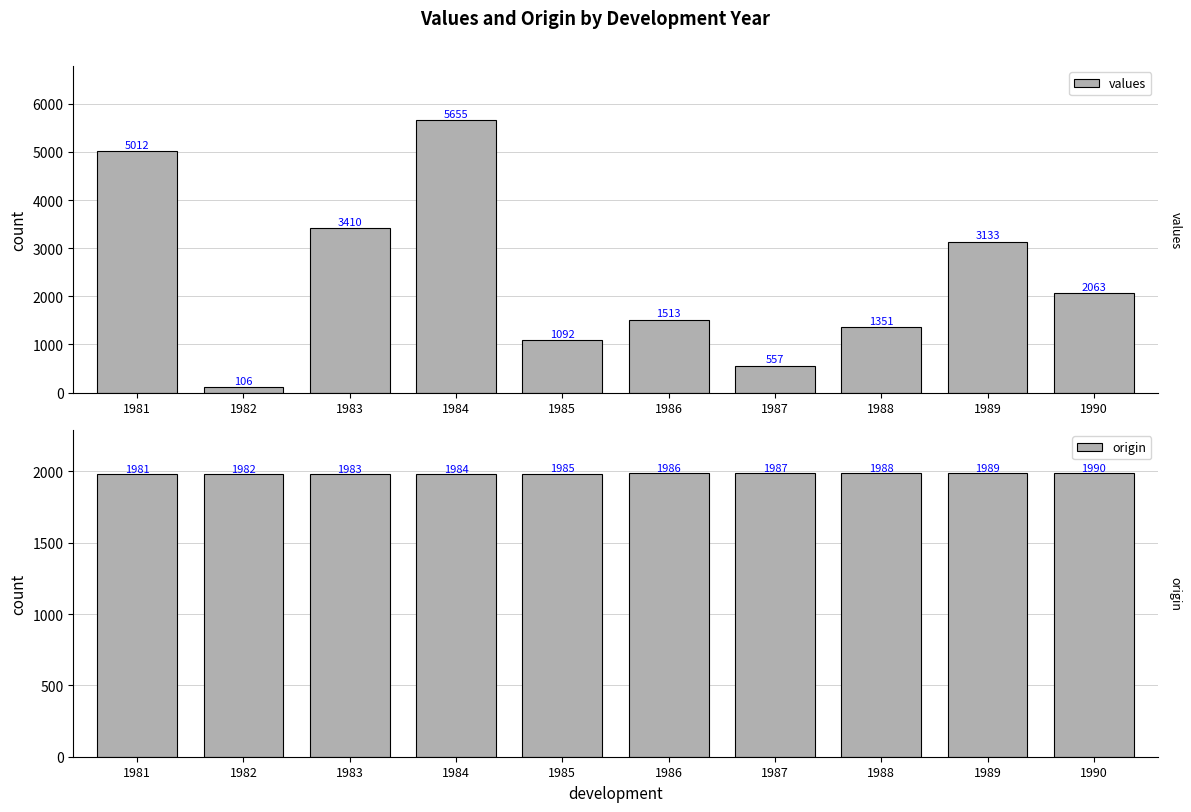

Is it true that values equals 3263 at 1990?

False